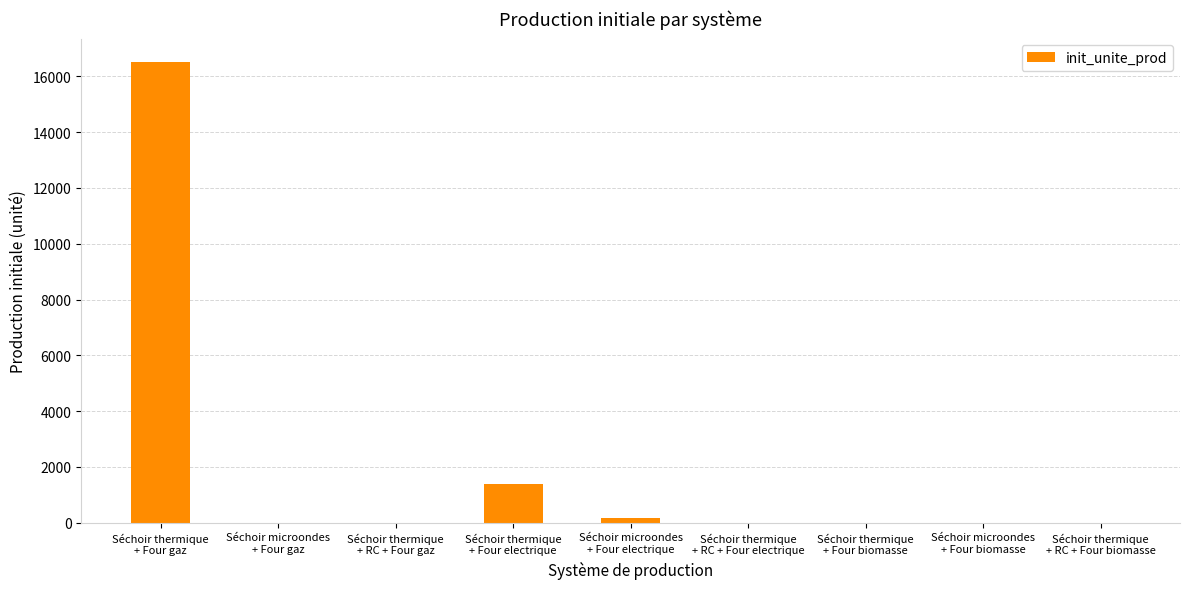

What is the greatest value displayed?

16530.2